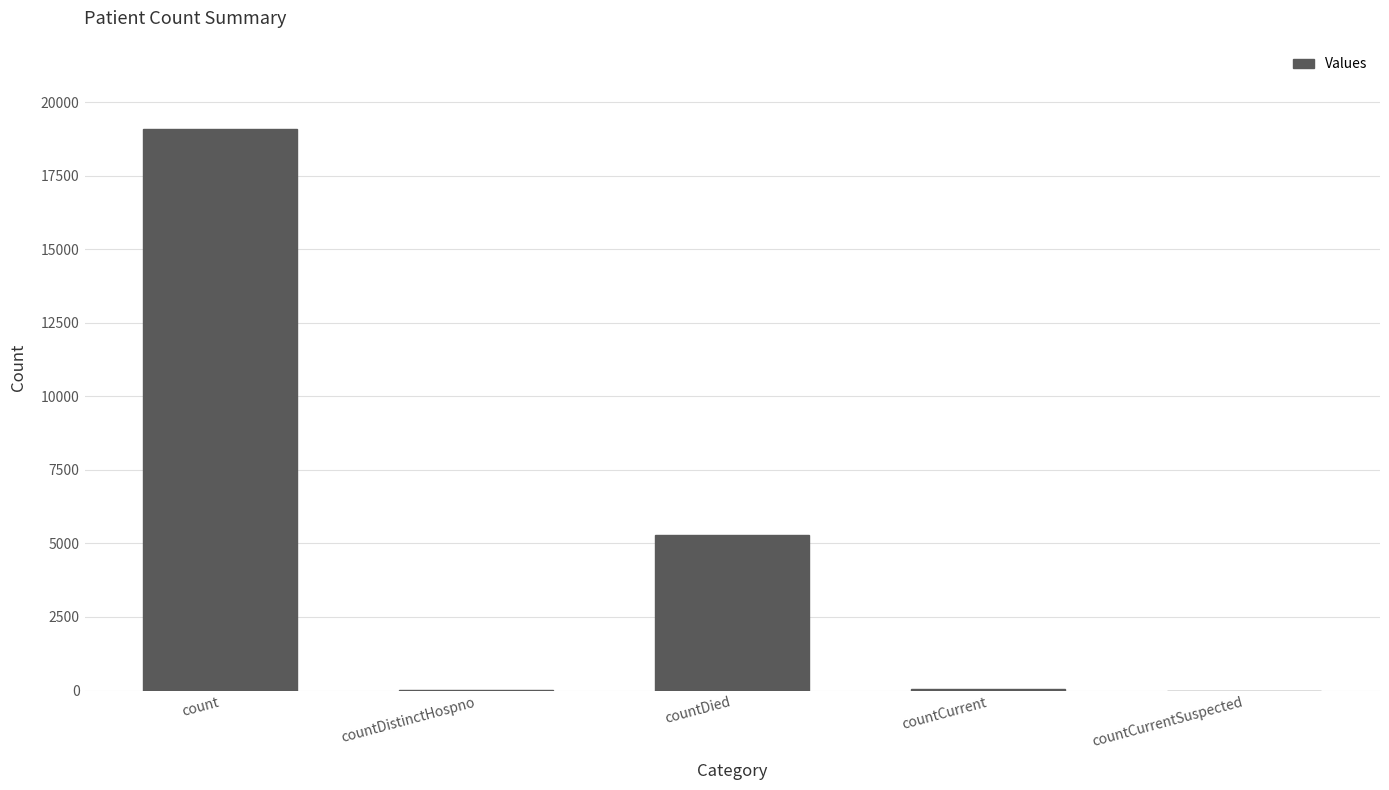

What is the change in value from count to countCurrent?

-19040